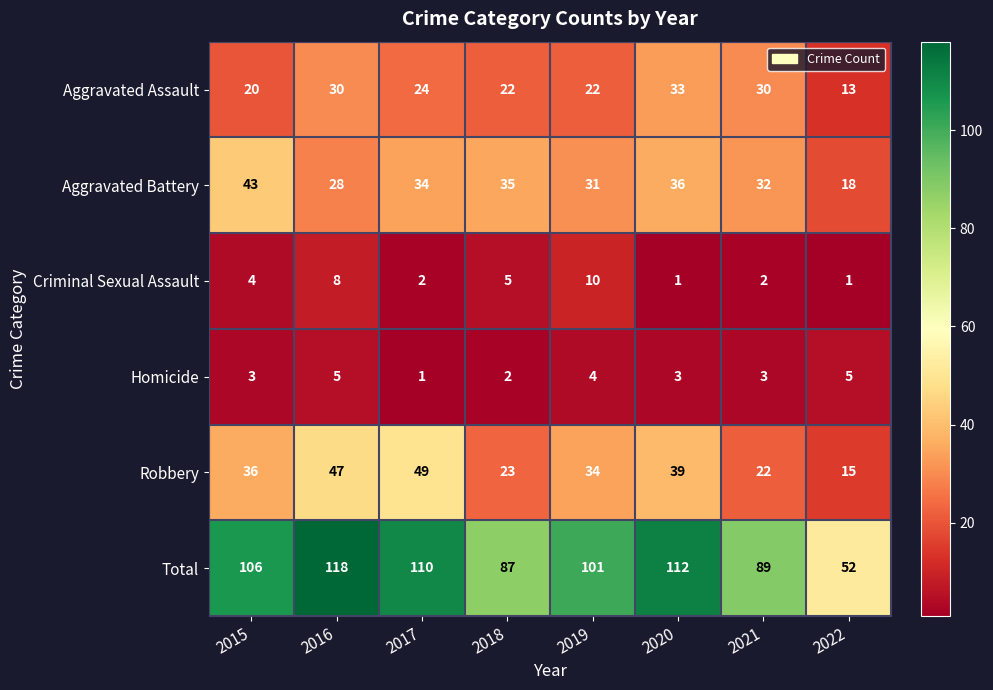

What is the greatest value displayed?

118